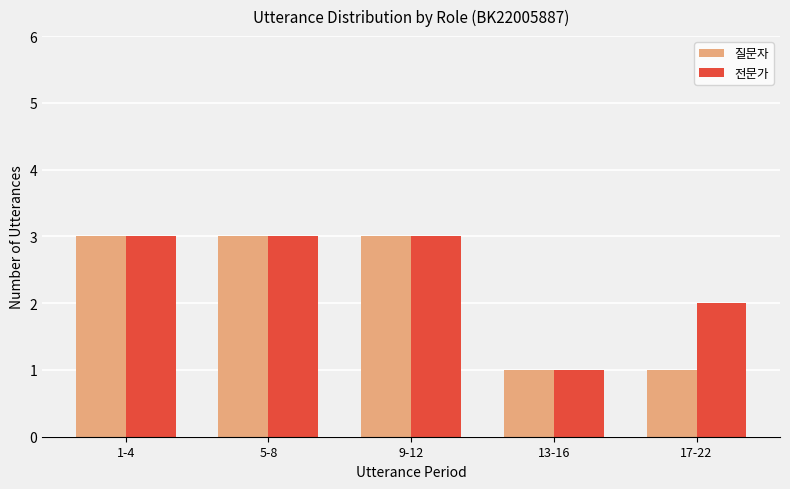

How many bars are there in total?

10